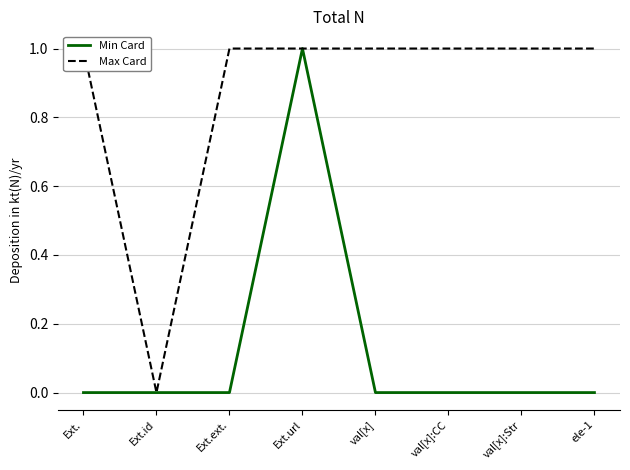

Reading left to right, extract all data points from this chart.

Min Card: 0	0	0	1	0	0	0	0
Max Card: 1	0	1	1	1	1	1	1